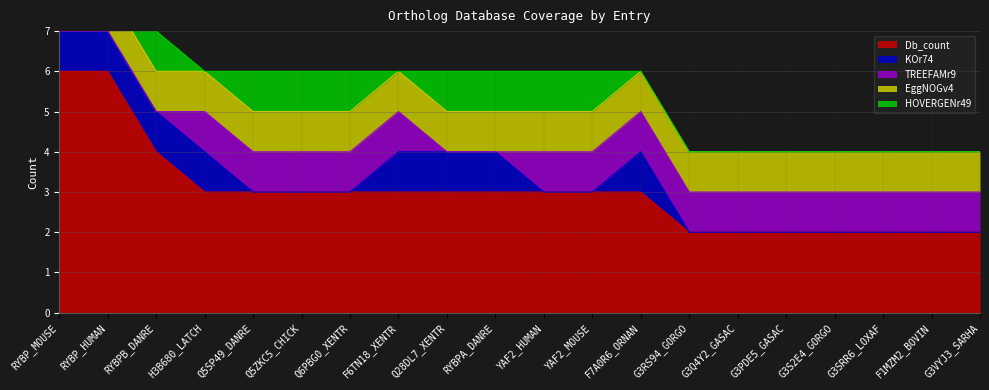

How many categories are shown in the chart?

20